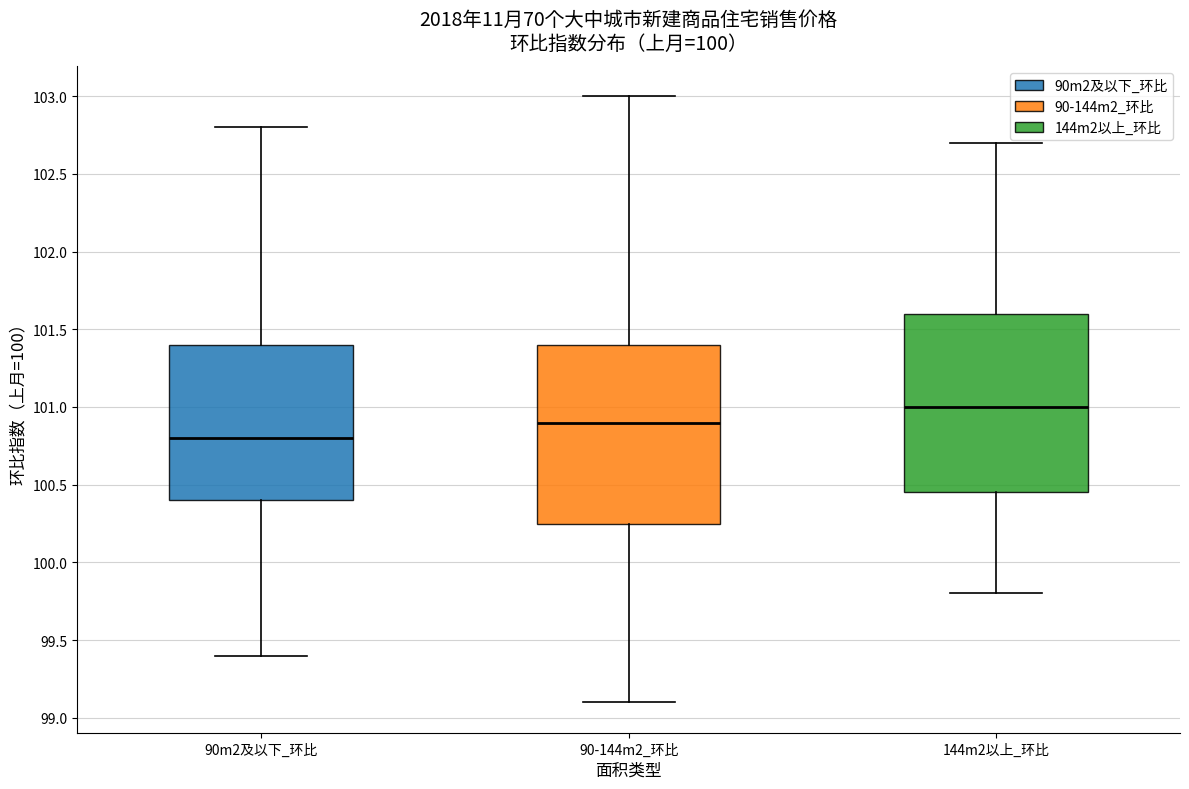

Reading left to right, read every box against the y-axis: the position of its median line, the range the box covers, and the ends of its whiskers. The values are not printed on the chart, so give them approximately, as read against the axis.

90m2及以下_环比: median 100.80, box 100.40 to 101.40, whiskers 99.40 to 102.80
90-144m2_环比: median 100.90, box 100.25 to 101.40, whiskers 99.10 to 103.00
144m2以上_环比: median 101.00, box 100.45 to 101.60, whiskers 99.80 to 102.70